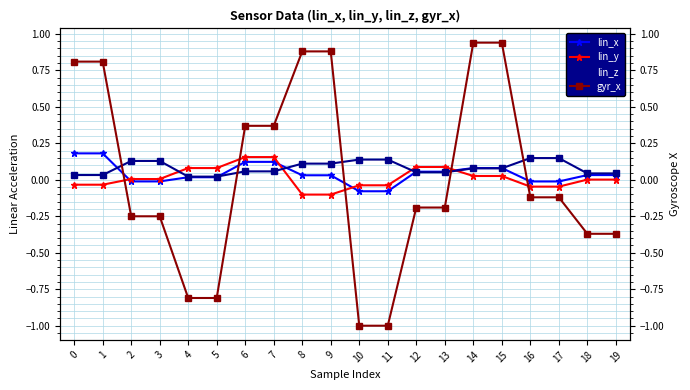

List the labels in order of lin_x value, largest first.

0, 1, 6, 7, 14, 15, 12, 13, 18, 19, 8, 9, 4, 5, 2, 3, 16, 17, 10, 11